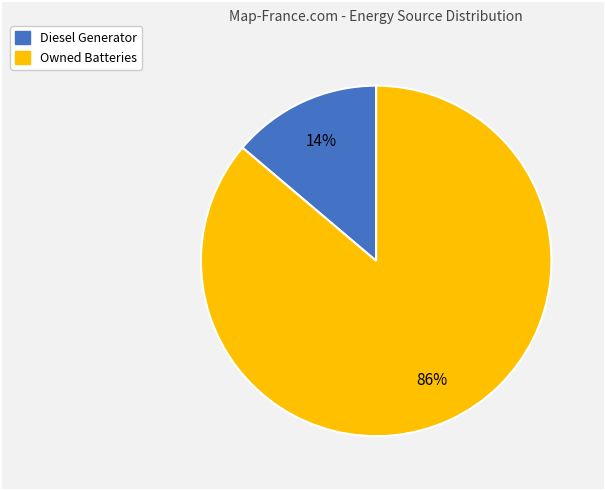

Is there any slice that represents more than half of the pie?

Yes